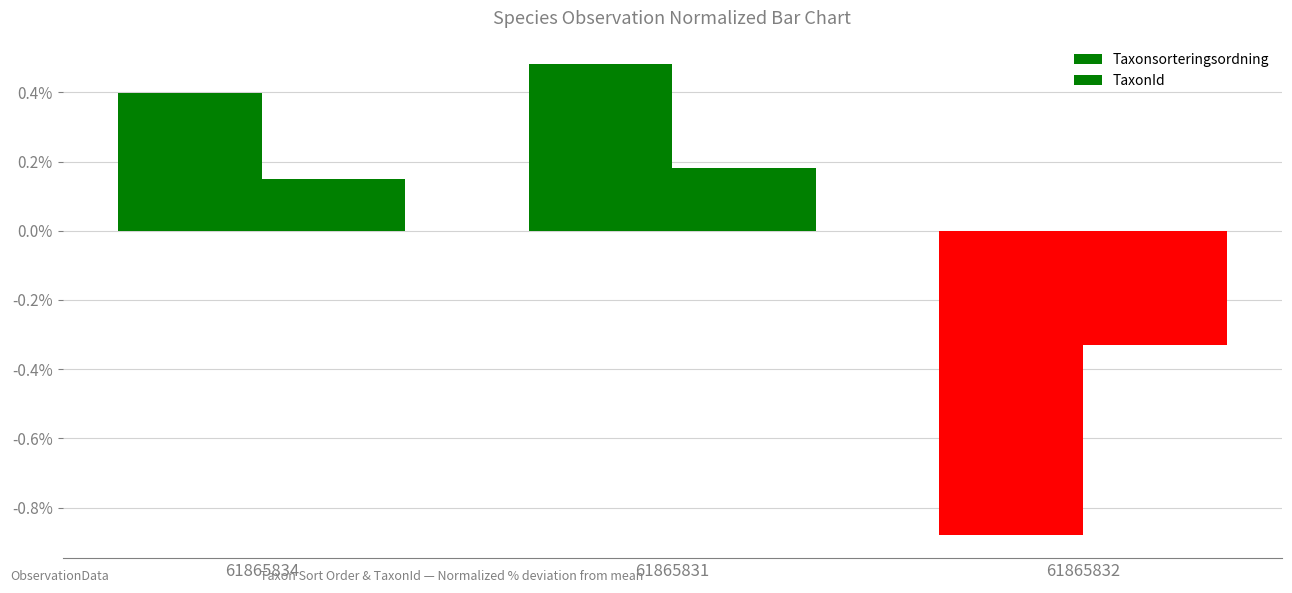

At which category does the chart reach its minimum across all series?

61865832